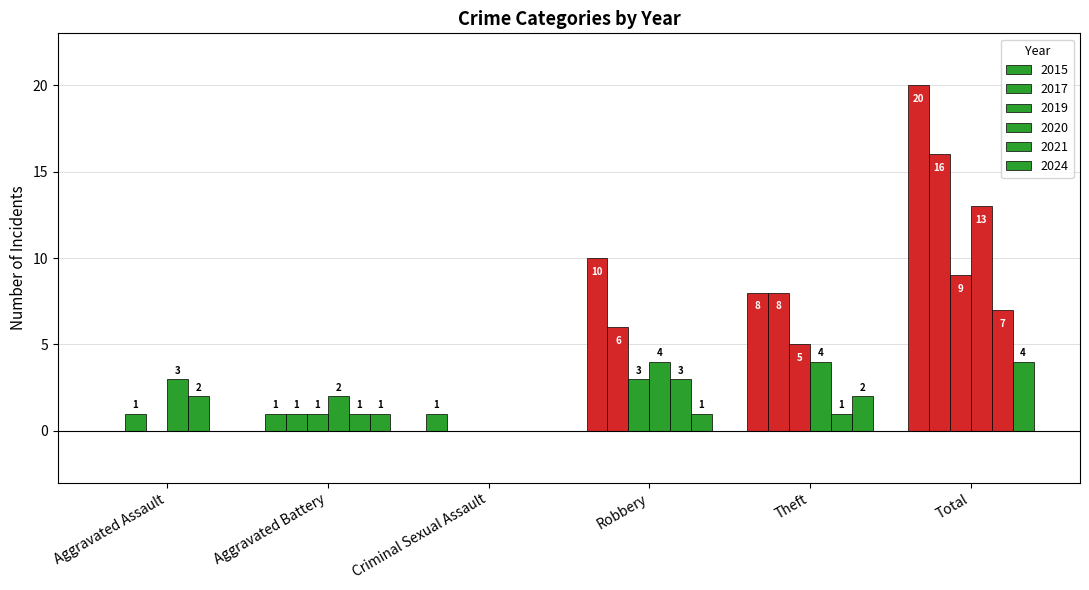

What is the average value of the 2020 series?

4